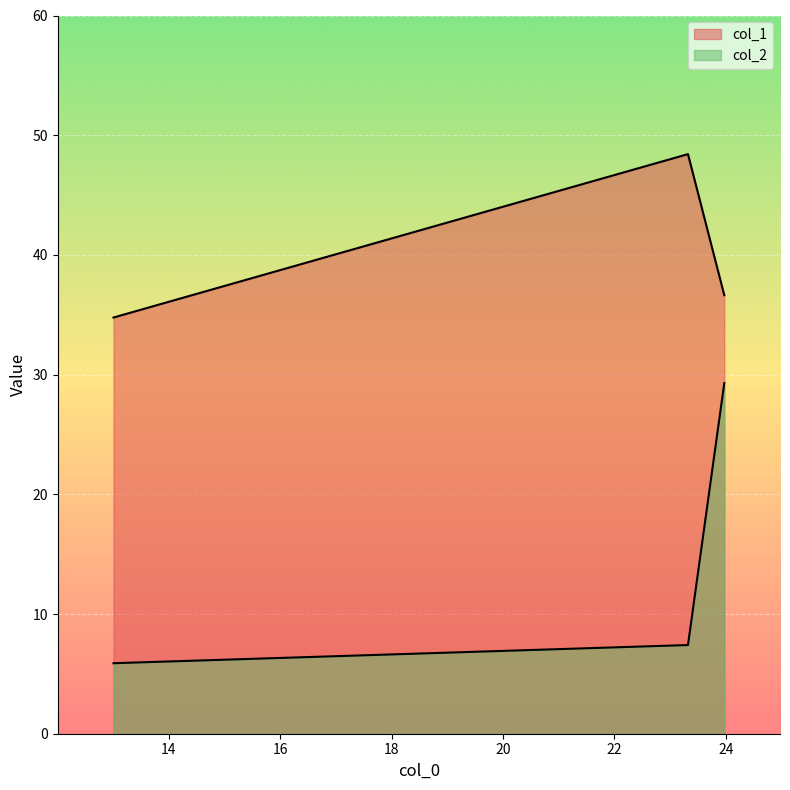

Rank the series at 14 from lowest to highest value.

col_2, col_1